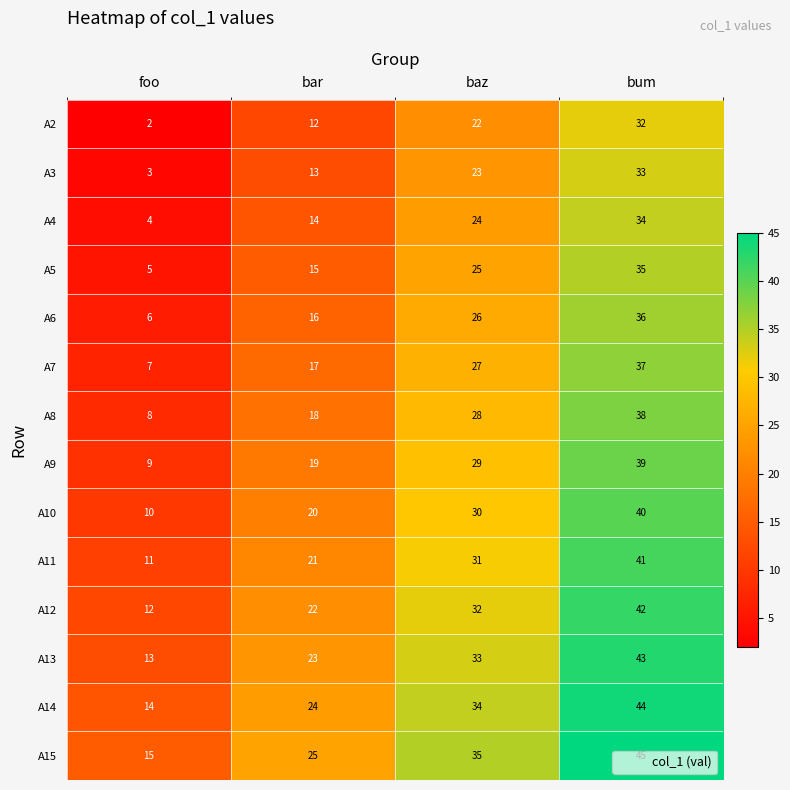

Which label corresponds to the smallest value in the chart?

foo